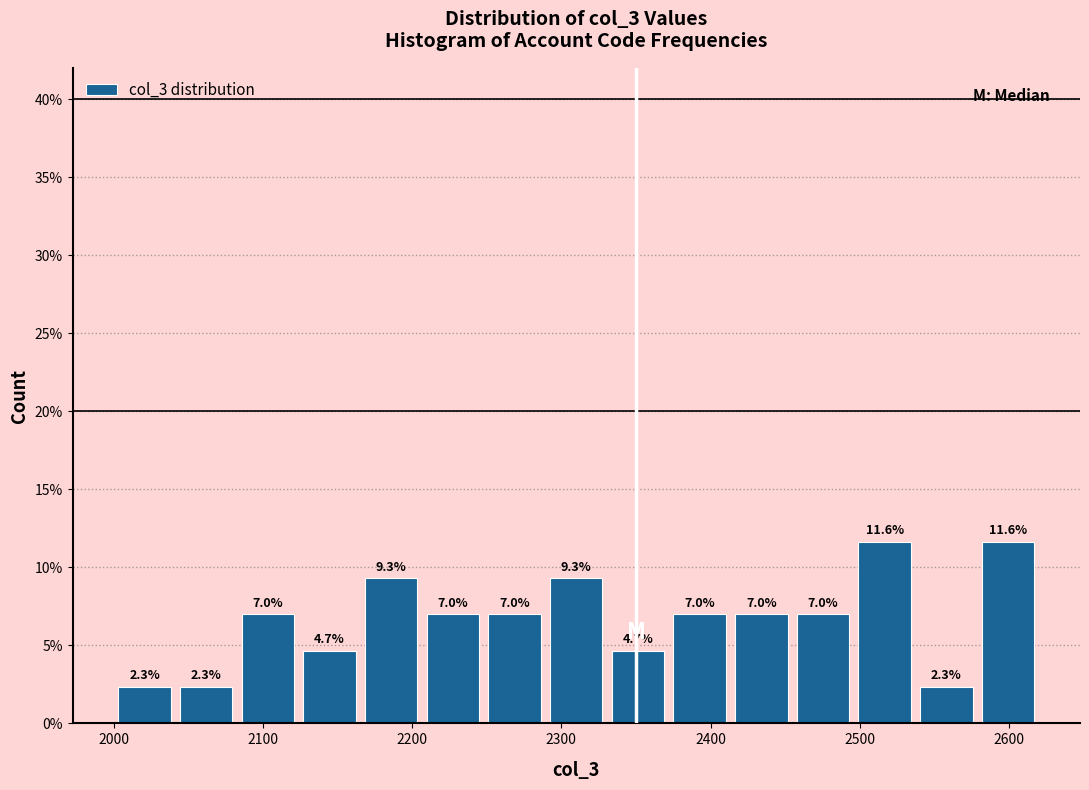

Reading left to right, transcribe this chart: for each bar, give the range it covers on the x-axis and its height. The bar edges are not printed on the chart, so give them approximately, as read against the axis.

2000 to 2040: 2.3
2040 to 2080: 2.3
2080 to 2120: 7.0
2120 to 2170: 4.7
2170 to 2210: 9.3
2210 to 2250: 7.0
2250 to 2290: 7.0
2290 to 2330: 9.3
2330 to 2370: 4.7
2370 to 2410: 7.0
2410 to 2450: 7.0
2450 to 2500: 7.0
2500 to 2540: 11.6
2540 to 2580: 2.3
2580 to 2620: 11.6